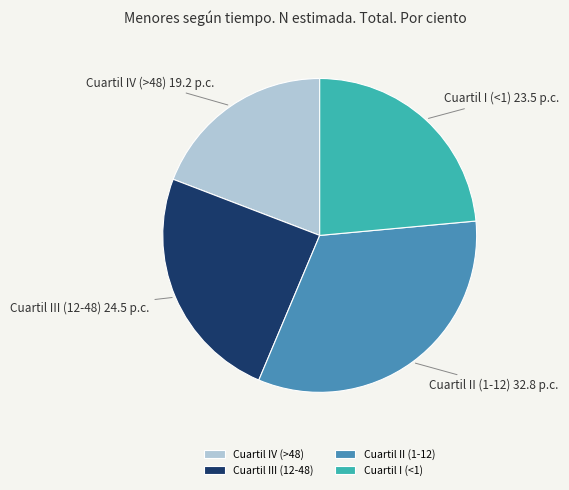

How many segments does this pie chart have?

4